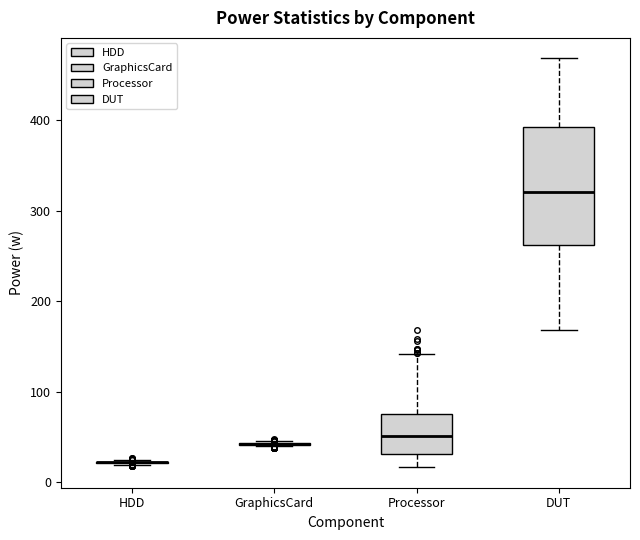

Reading left to right, transcribe this box plot: for each box, give where its median line is, the range the box spans, and where its two whiskers end, as read against the y-axis. The values are not printed on the chart, so give them approximately, as read against the axis.

HDD: box collapsed to a line at 20, whiskers 20 to 20
GraphicsCard: box collapsed to a line at 40, whiskers 40 to 50
Processor: median 50, box 30 to 80, whiskers 20 to 140
DUT: median 320, box 260 to 390, whiskers 170 to 470